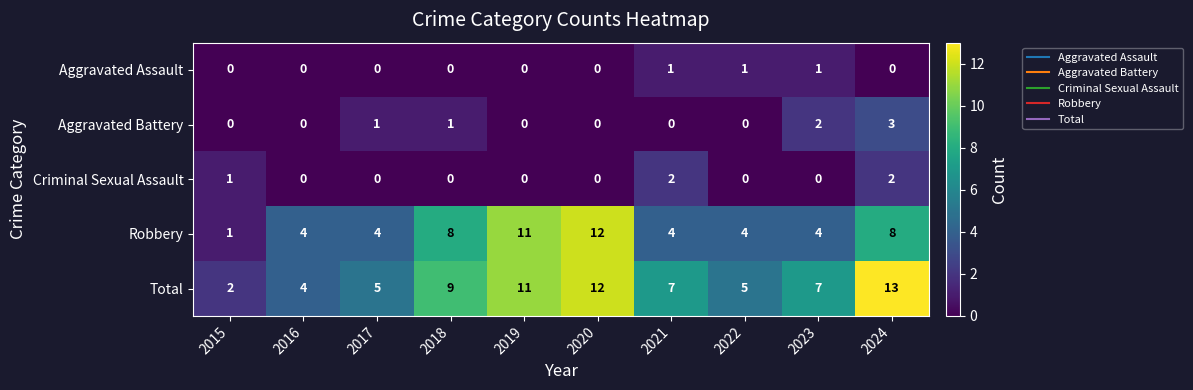

What value does the Total series have at 2018, to the nearest 5?

10